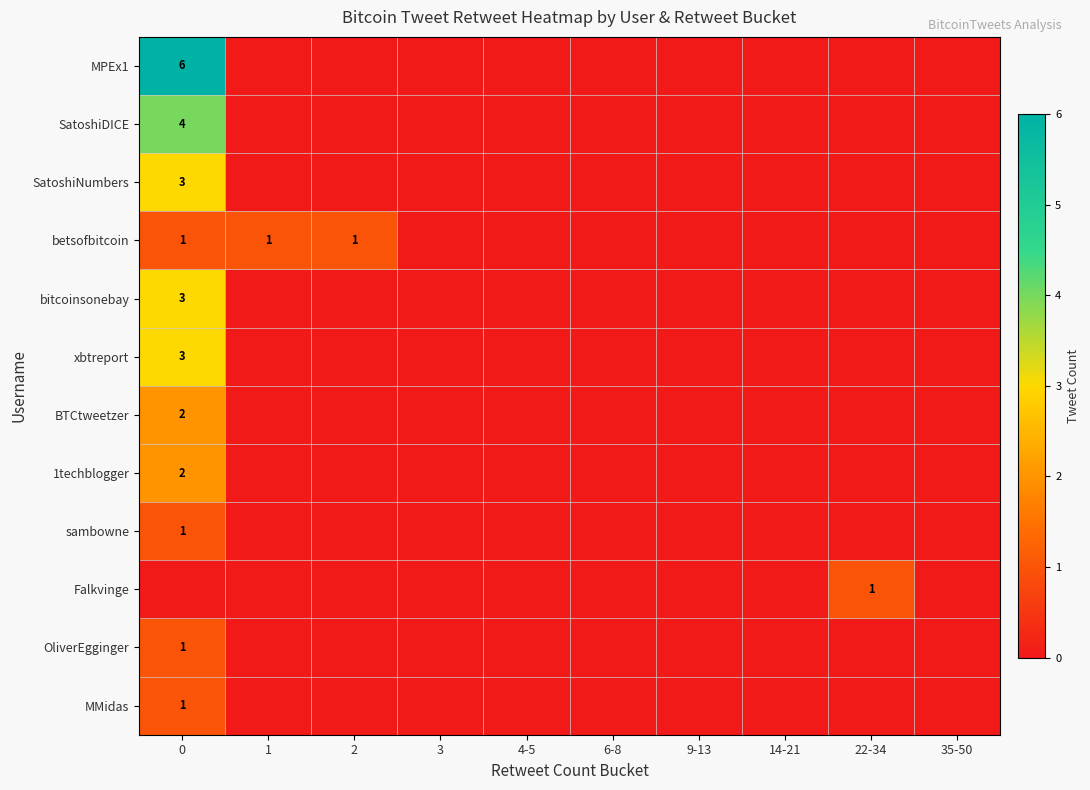

Which series has the largest range (max minus min)?

MPEx1